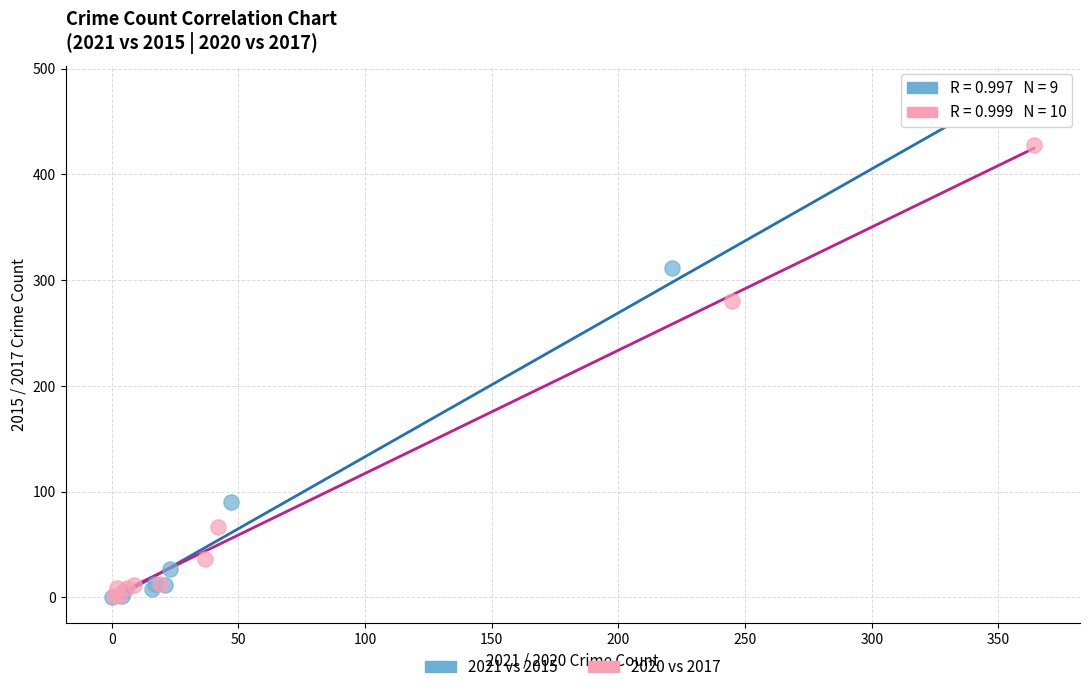

Which series reaches the maximum Y coordinate?

2021 vs 2015